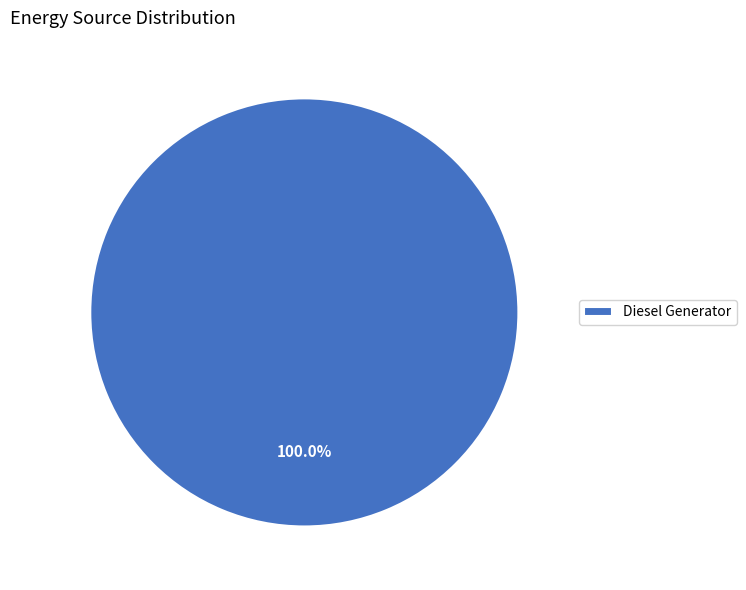

Rank the categories by value from lowest to highest.

Diesel Generator